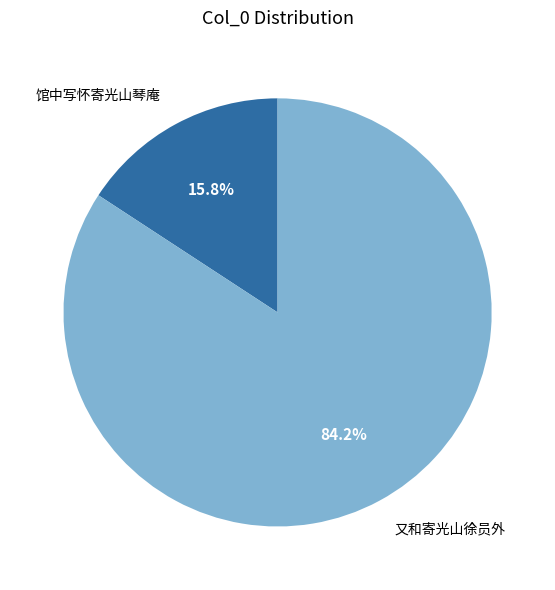

What portion of the pie excludes 又和寄光山徐员外?

15.8%